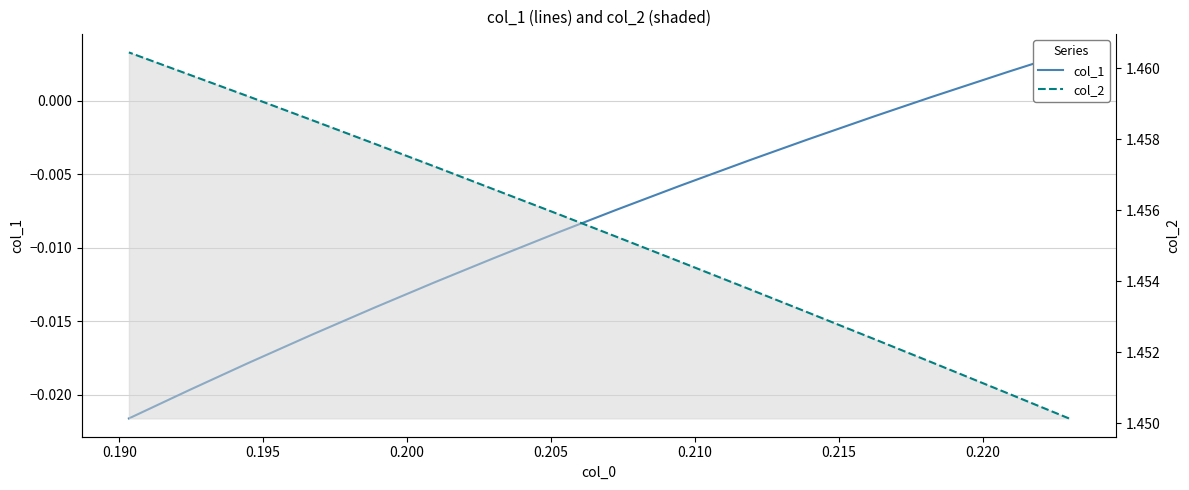

Which series has the largest total across all categories?

col_2